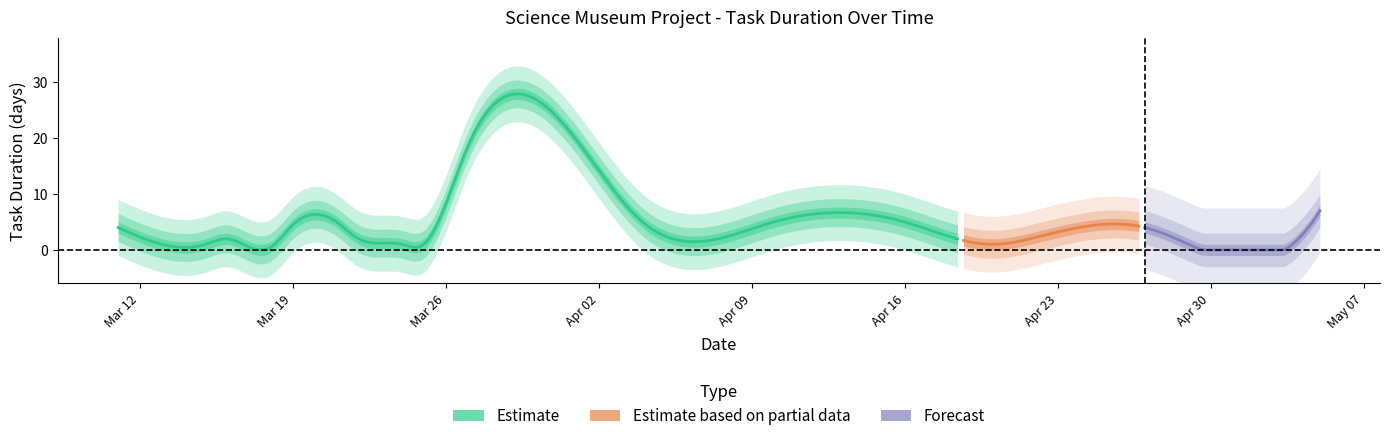

What is the label of the 22nd point from the right?

2019-04-27